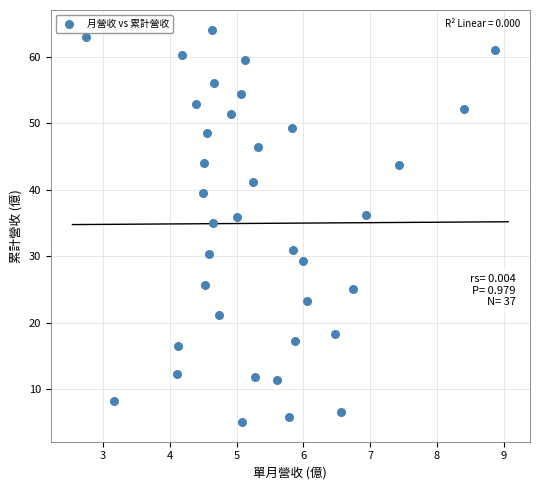

What is the range of Y values (max minus min)?

59.0